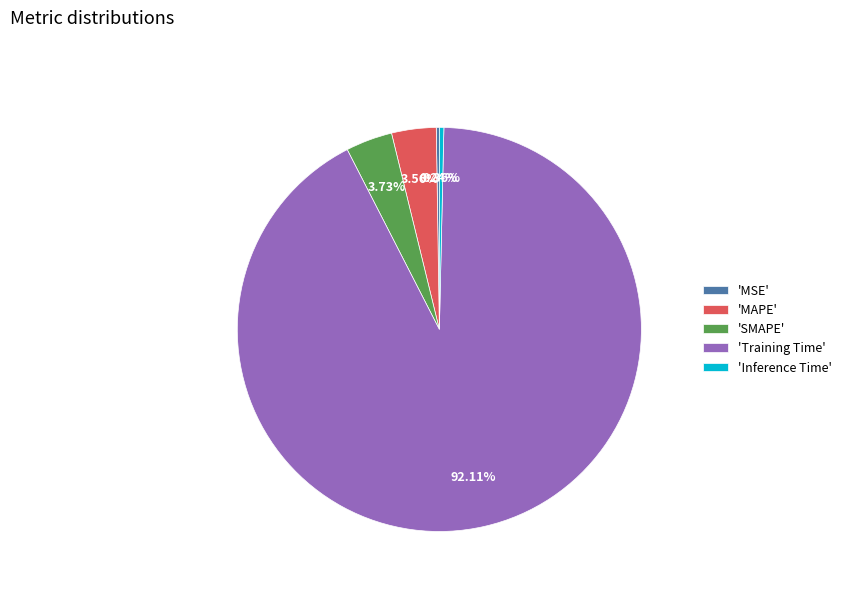

Which category has the biggest portion of the pie?

'Training Time'